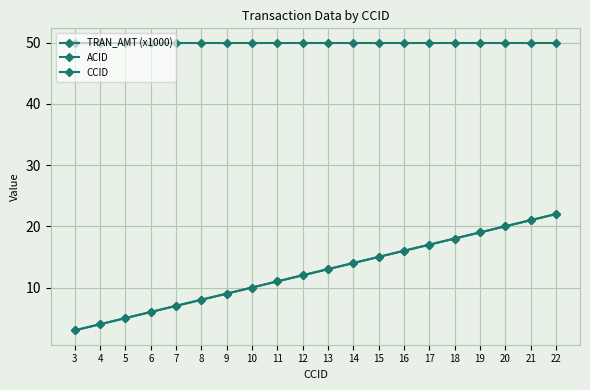

Reading left to right, list all the values displayed in this chart.

TRAN_AMT (x1000): 50	50	50	50	50	50	50	50	50	50	50	50	50	50	50	50	50	50	50	50
ACID: 3	4	5	6	7	8	9	10	11	12	13	14	15	16	17	18	19	20	21	22
CCID: 3	4	5	6	7	8	9	10	11	12	13	14	15	16	17	18	19	20	21	22